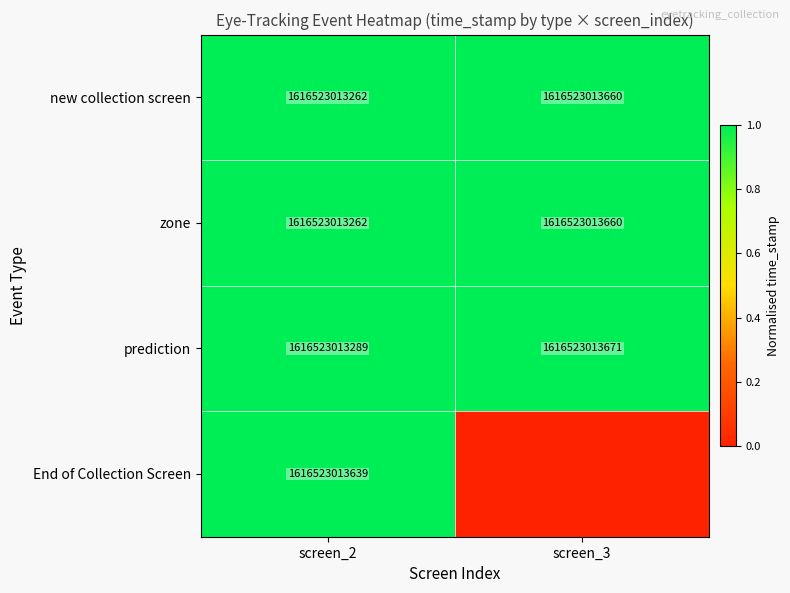

What is the sum of the prediction values at screen_2 and screen_3?

3233046026960